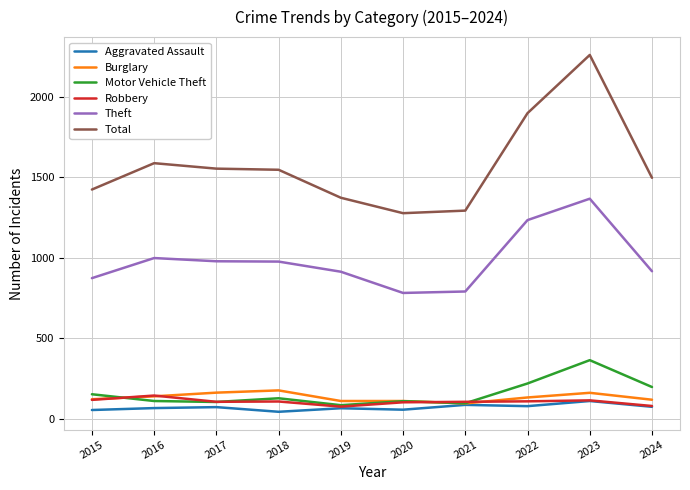

At how many categories does at least one series exceed 749?

10